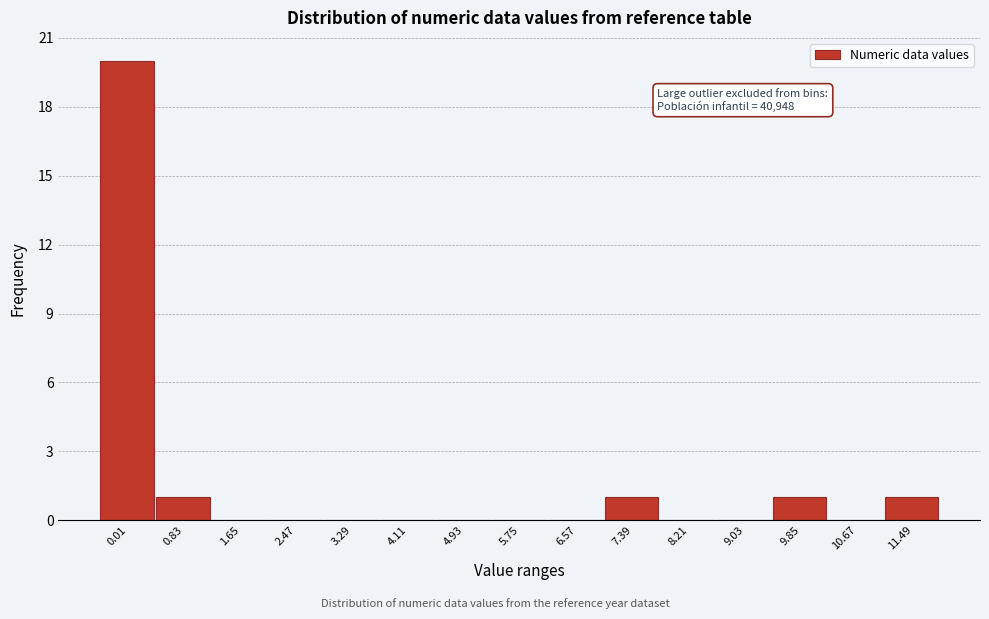

Reading left to right, what are all the values shown in this chart?

0.01=20	0.83=1	1.65=0	2.47=0	3.29=0	4.11=0	4.93=0	5.75=0	6.57=0	7.39=1	8.21=0	9.03=0	9.85=1	10.67=0	11.49=1